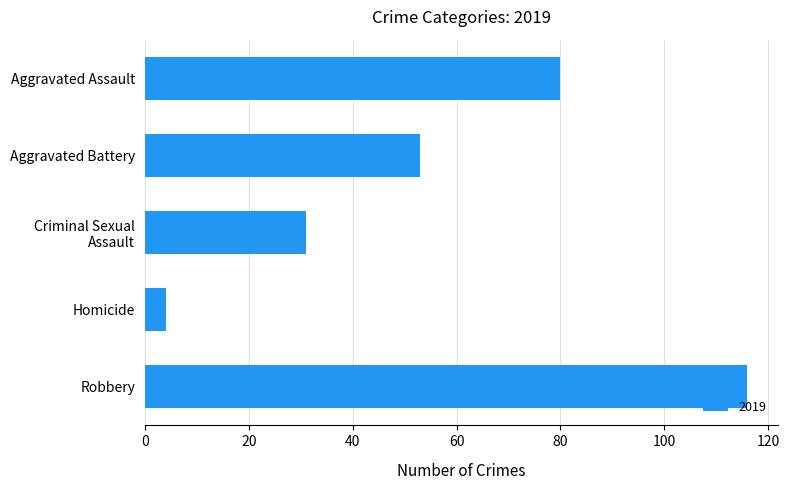

What is the difference between the second highest and minimum values?

76